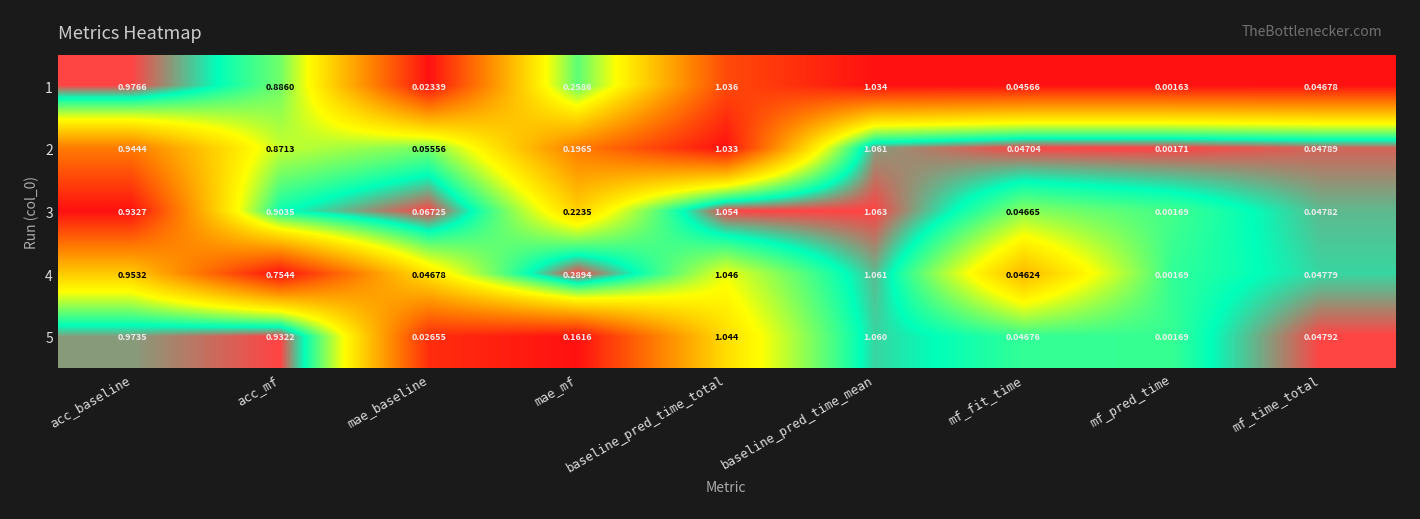

Rank the categories by 1 value from highest to lowest.

baseline_pred_time_total, baseline_pred_time_mean, acc_baseline, acc_mf, mae_mf, mf_time_total, mf_fit_time, mae_baseline, mf_pred_time